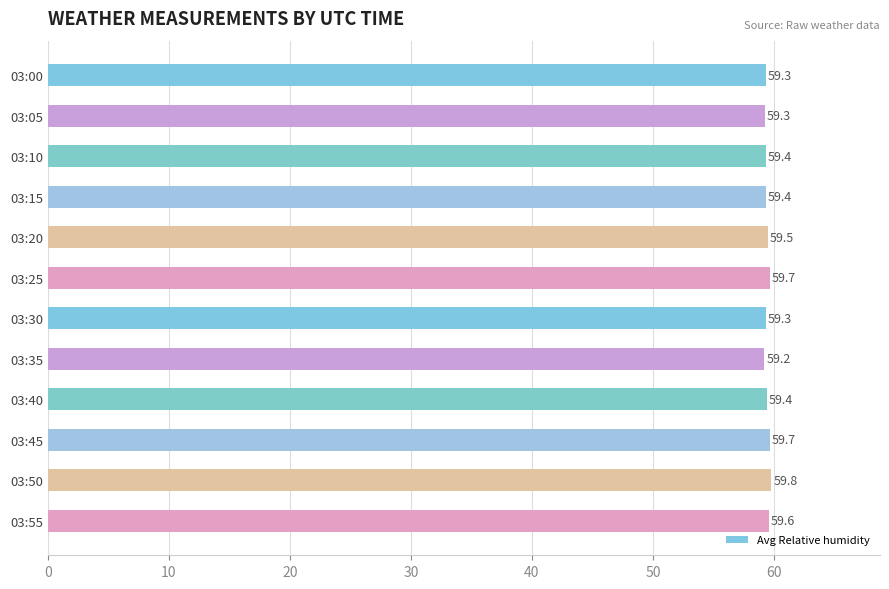

Are the bars grouped side by side (vs. stacked)?

No